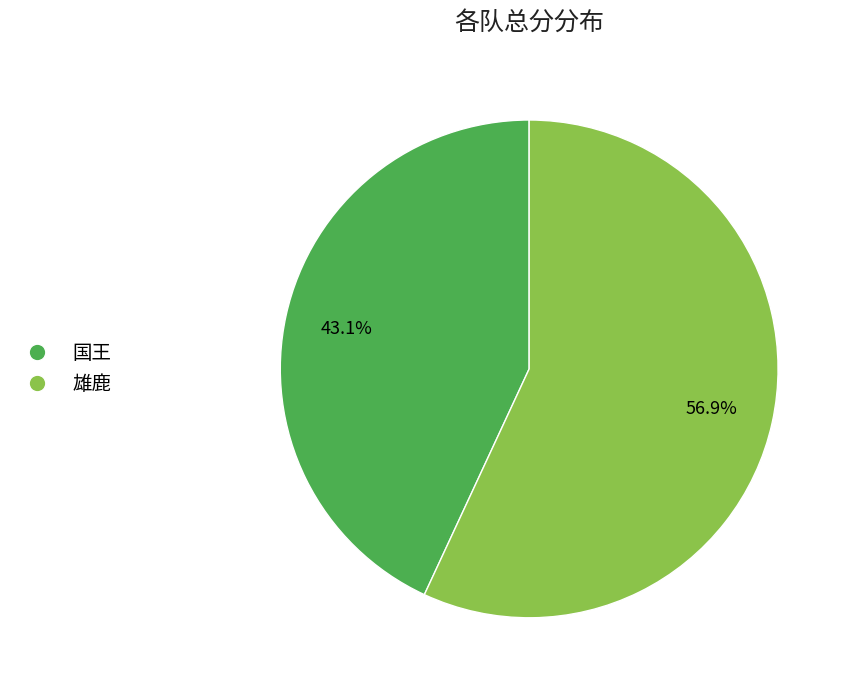

Is there any slice that represents more than half of the pie?

Yes